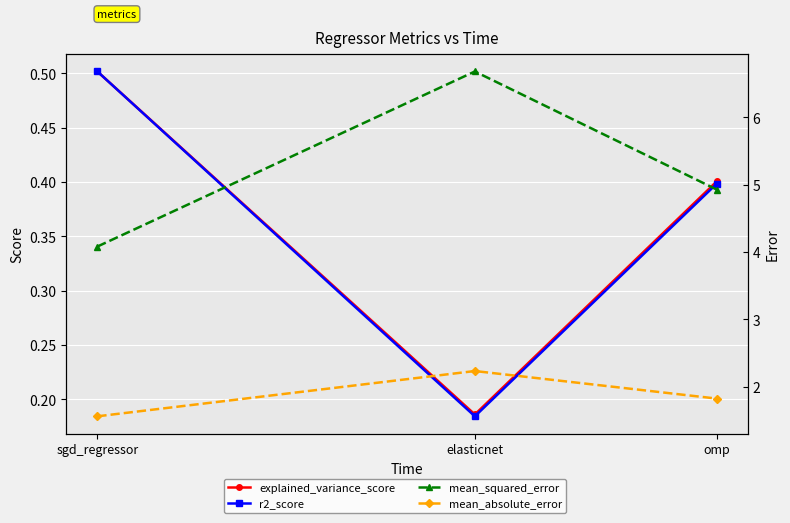

At which category is the sum across all series the highest?

elasticnet